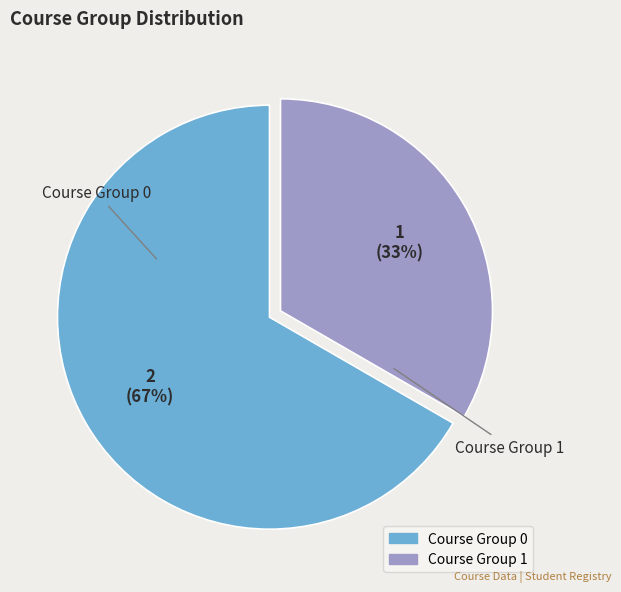

Is it true that Course Group 1 is 33% of the pie?

True